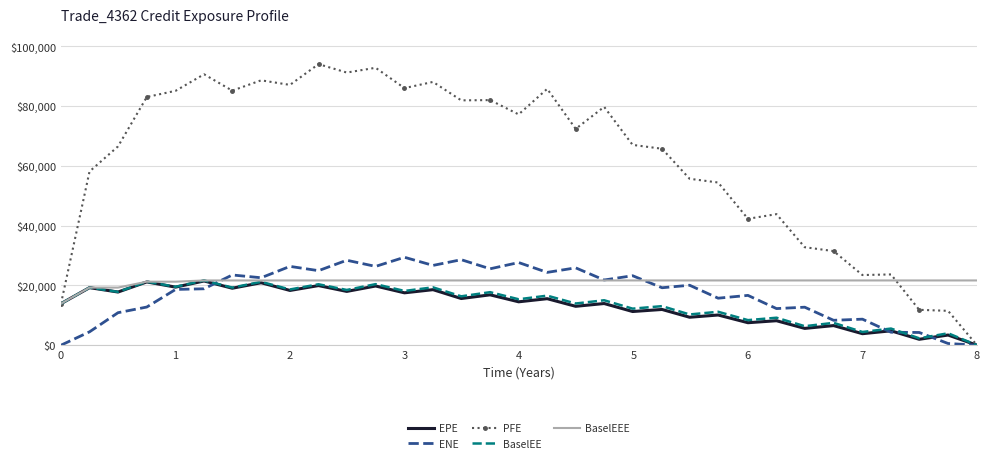

Which series has the largest range (max minus min)?

PFE